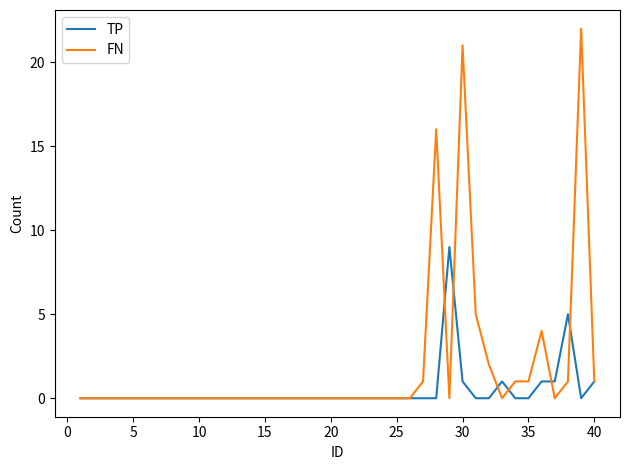

What is the difference between the maximum and second lowest values in the FN series?

22